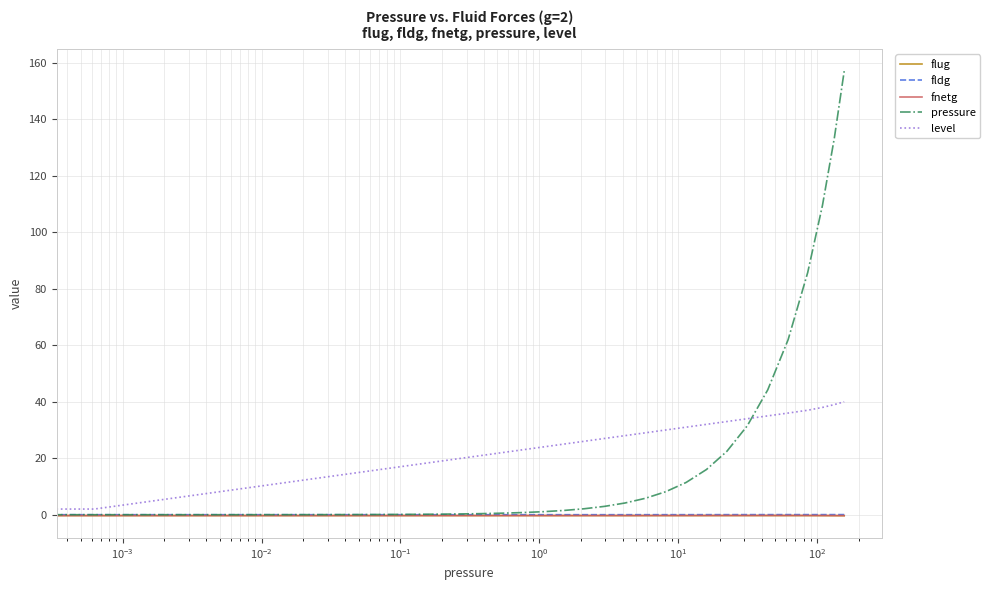

What are all the series names shown in the legend?

flug, fldg, fnetg, pressure, level